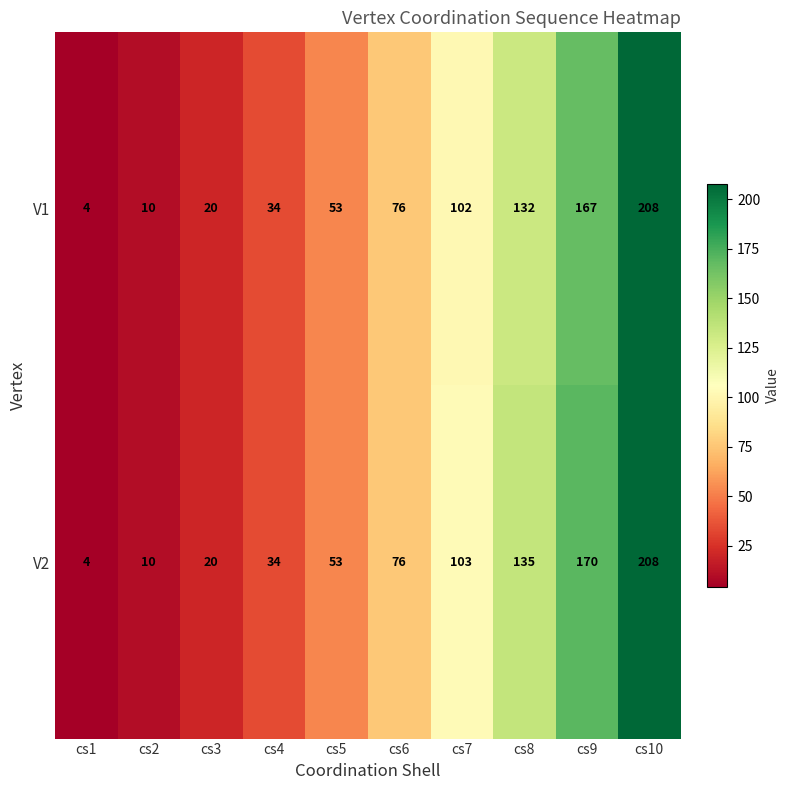

Rank the series by their average value, from highest to lowest.

V2, V1